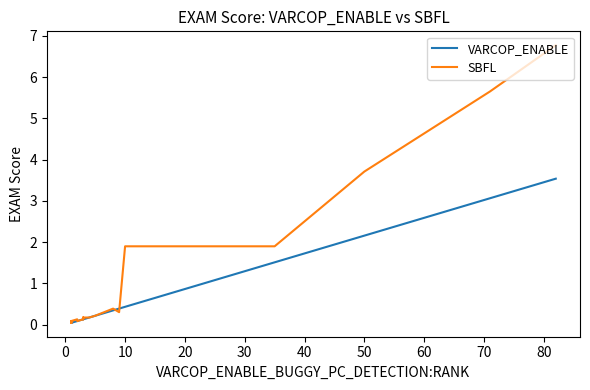

At how many categories does at least one series exceed 0?

20